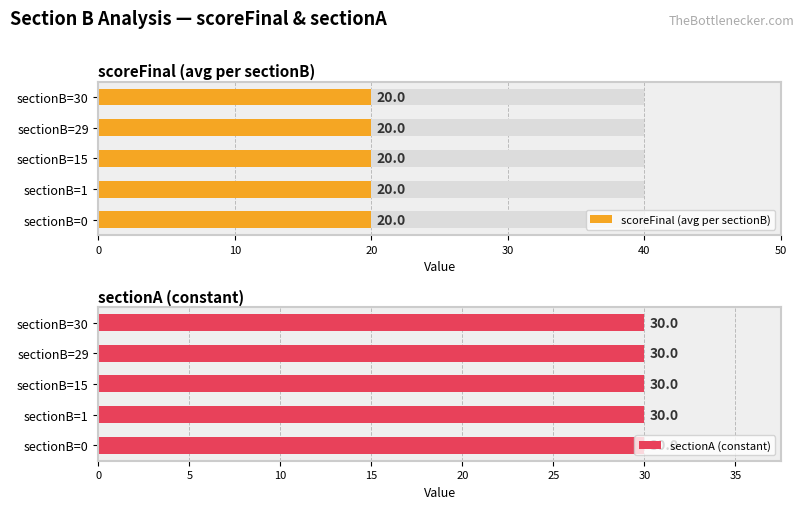

Rank the categories by sectionA value from highest to lowest.

0, 1, 15, 29, 30